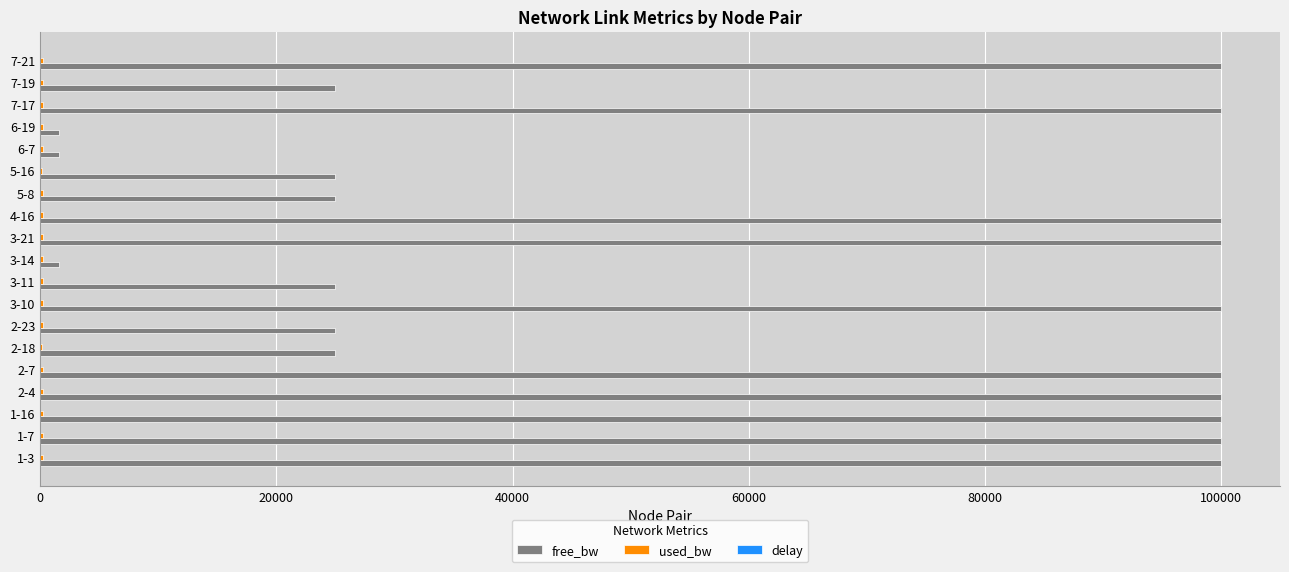

Which series has the largest total across all categories?

free_bw